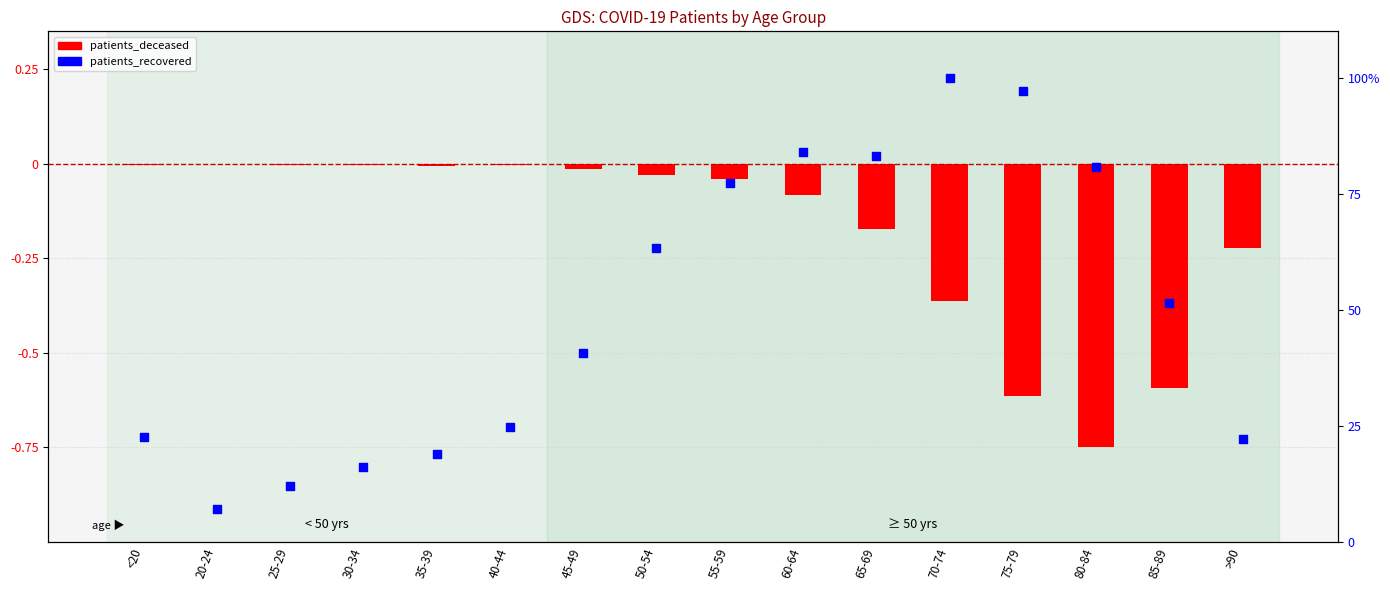

Which series has the largest total across all categories?

patients_recovered